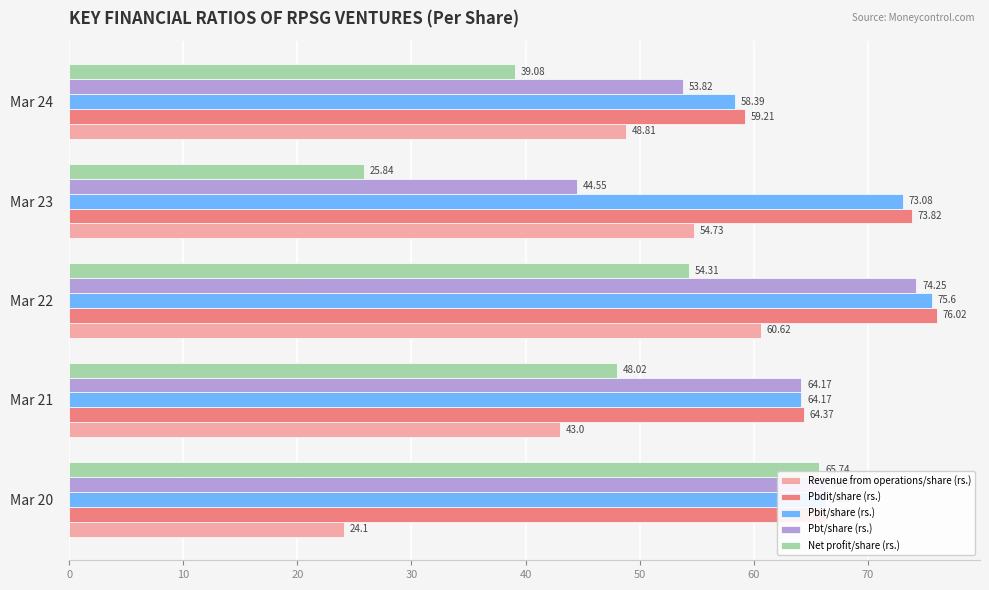

Rank the categories by Revenue from operations/share (rs.) value from highest to lowest.

Mar 22, Mar 23, Mar 24, Mar 21, Mar 20